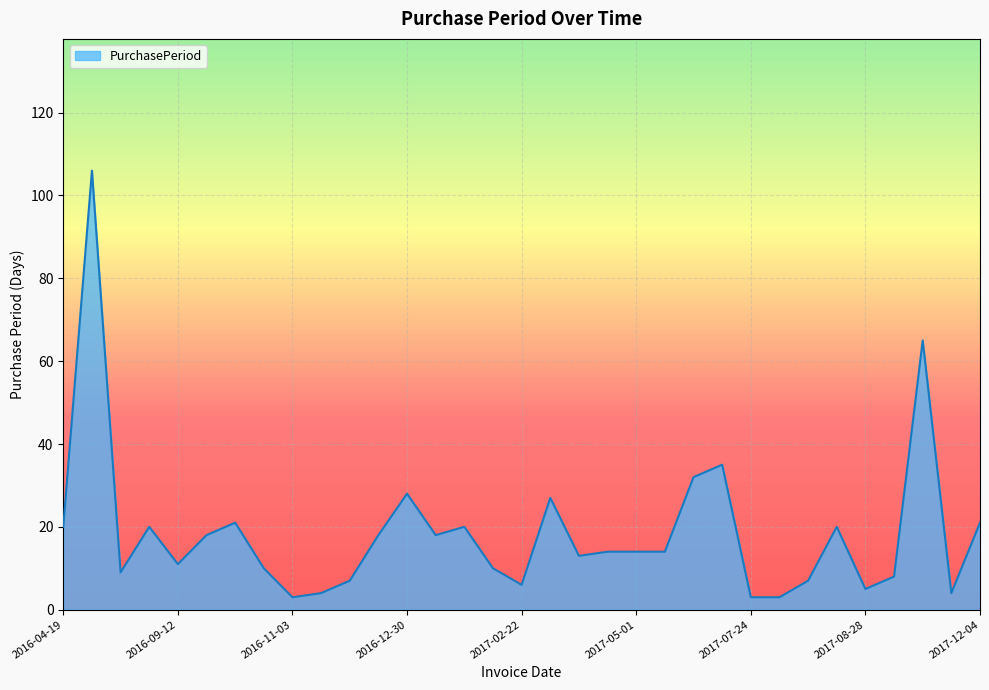

Reading left to right, transcribe all the data shown in this chart.

20	106	9	20	11	18	21	10	3	4	7	18	28	18	20	10	6	27	13	14	14	14	32	35	3	3	7	20	5	8	65	4	21